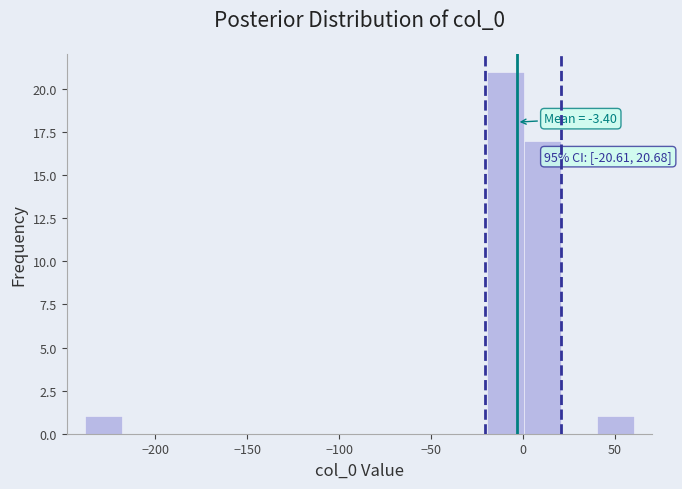

Read against the x-axis, roughly where is the centre of the tallest bar?

-10